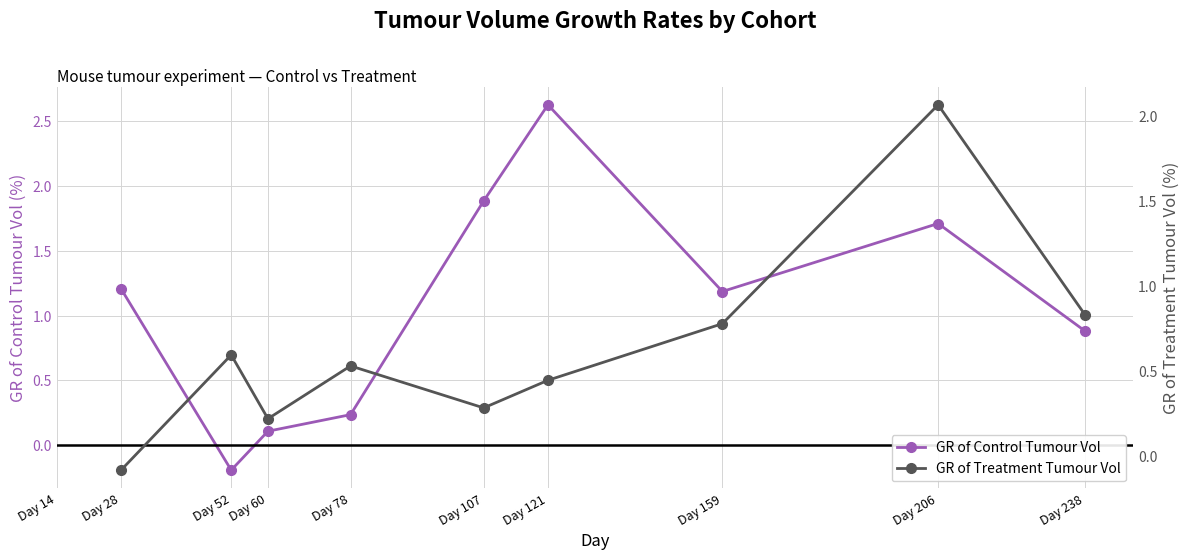

Count the GR of Control Tumour Vol values in the range 0 to 1.

3